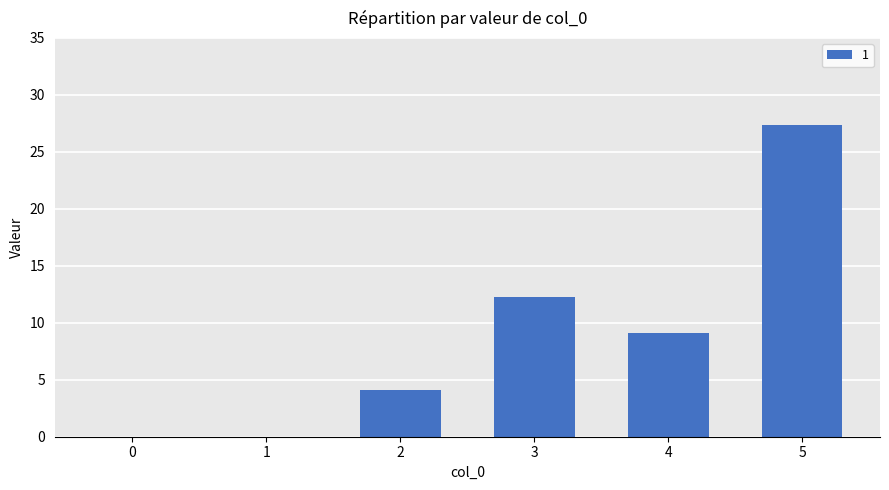

What is the change in value from 4 to 5?

+18.2